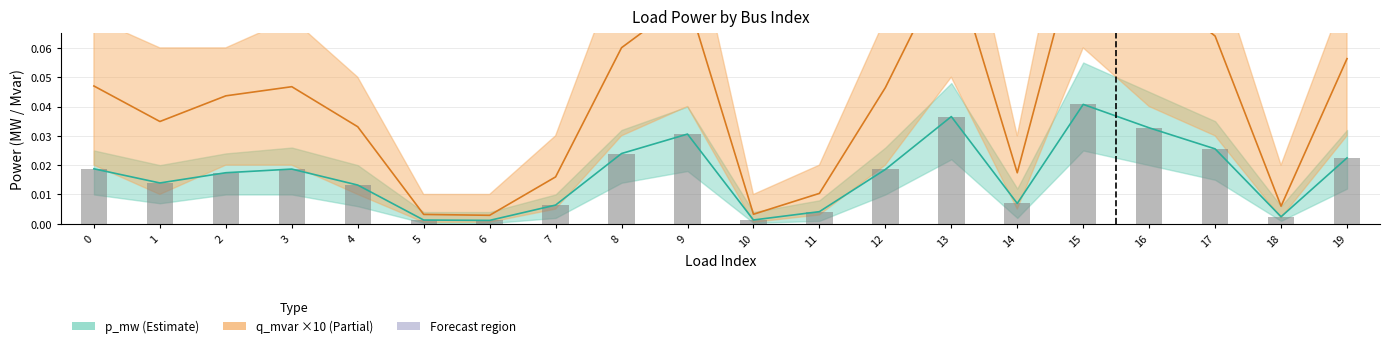

List the labels in order of q_mvar (×10) value, largest first.

15, 13, 16, 9, 17, 8, 19, 0, 3, 12, 2, 1, 4, 14, 7, 11, 18, 10, 5, 6